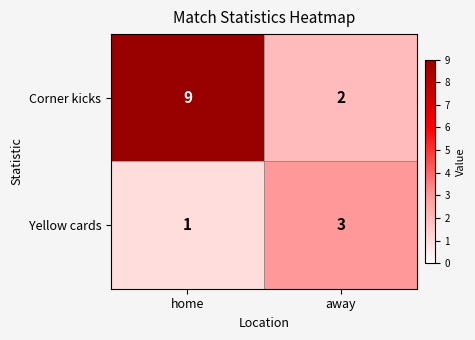

Reading right to left, what are all the values shown in this chart?

Corner kicks: away=2	home=9
Yellow cards: away=3	home=1